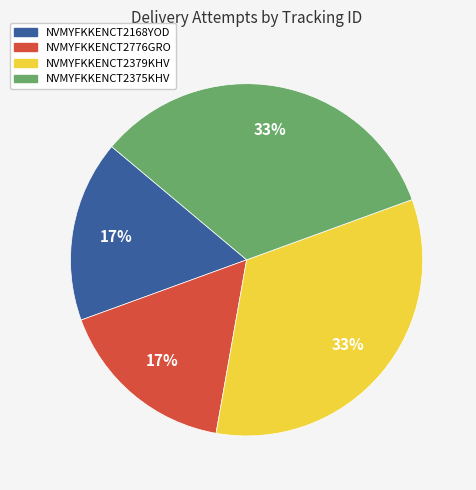

To the nearest percent, what percentage of the pie is NVMYFKKENCT2776GRO?

17%